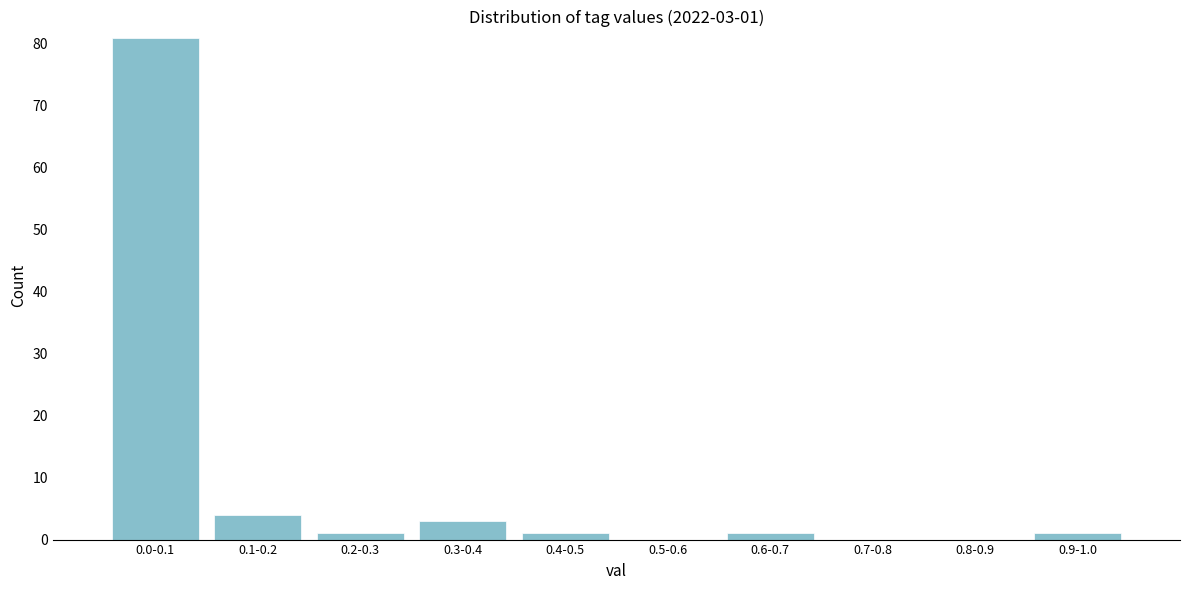

Reading right to left, extract all data points from this chart.

0.9-1.0=1	0.8-0.9=0	0.7-0.8=0	0.6-0.7=1	0.5-0.6=0	0.4-0.5=1	0.3-0.4=3	0.2-0.3=1	0.1-0.2=4	0.0-0.1=81